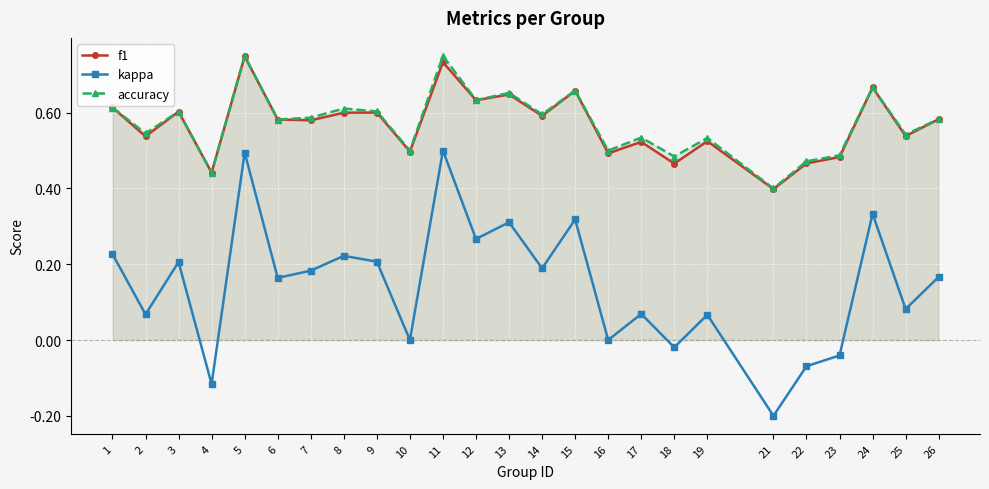

How many lines are shown in the chart?

3